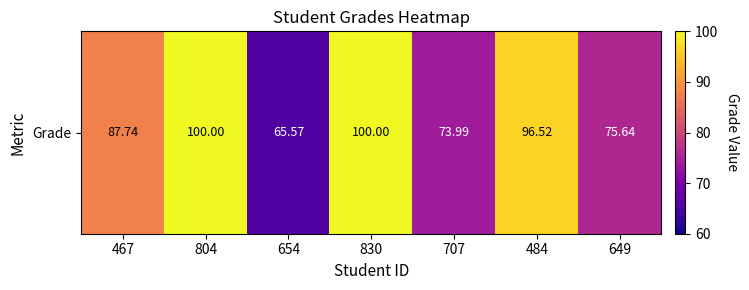

Reading right to left, extract all data points from this chart.

75.6	96.5	74.0	100.0	65.6	100.0	87.7